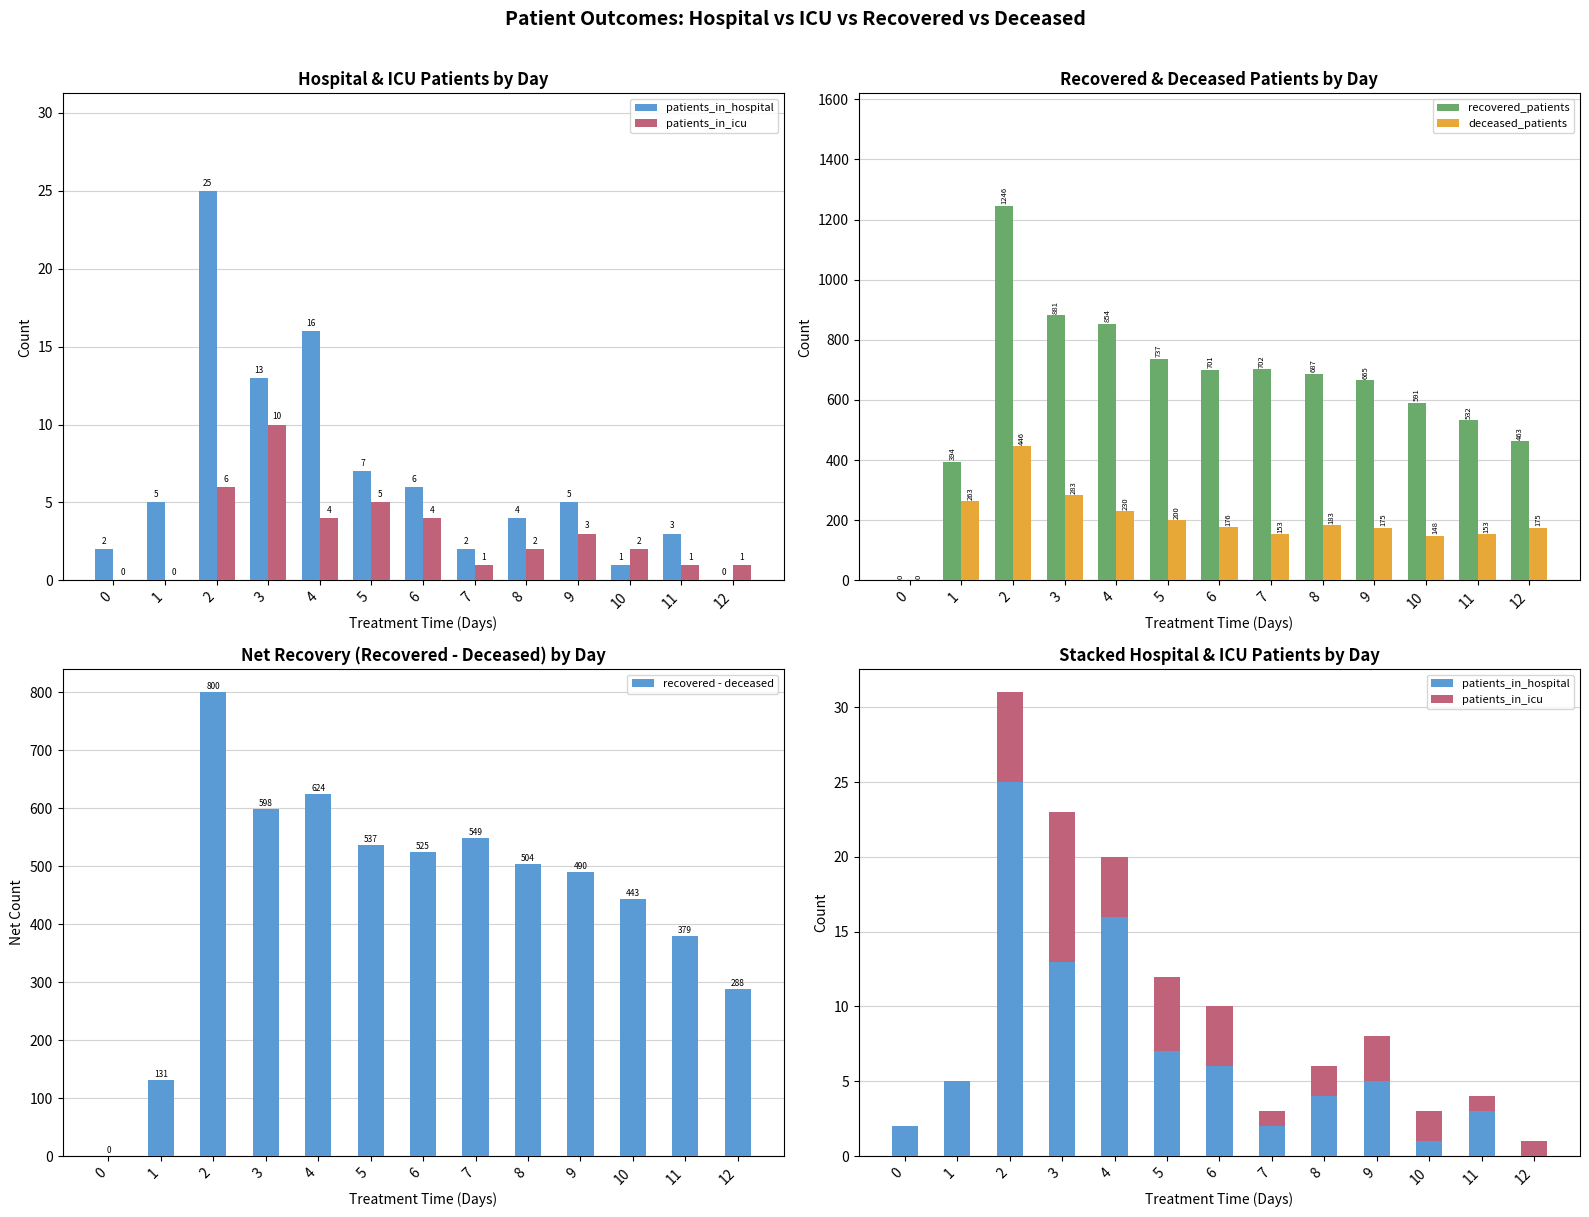

Reading left to right, transcribe all the data shown in this chart.

patients_in_hospital: 0=2	1=5	2=25	3=13	4=16	5=7	6=6	7=2	8=4	9=5	10=1	11=3	12=0
patients_in_icu: 0=0	1=0	2=6	3=10	4=4	5=5	6=4	7=1	8=2	9=3	10=2	11=1	12=1
recovered_patients: 0=0	1=394	2=1246	3=881	4=854	5=737	6=701	7=702	8=687	9=665	10=591	11=532	12=463
deceased_patients: 0=0	1=263	2=446	3=283	4=230	5=200	6=176	7=153	8=183	9=175	10=148	11=153	12=175
recovered - deceased: 0=0	1=131	2=800	3=598	4=624	5=537	6=525	7=549	8=504	9=490	10=443	11=379	12=288